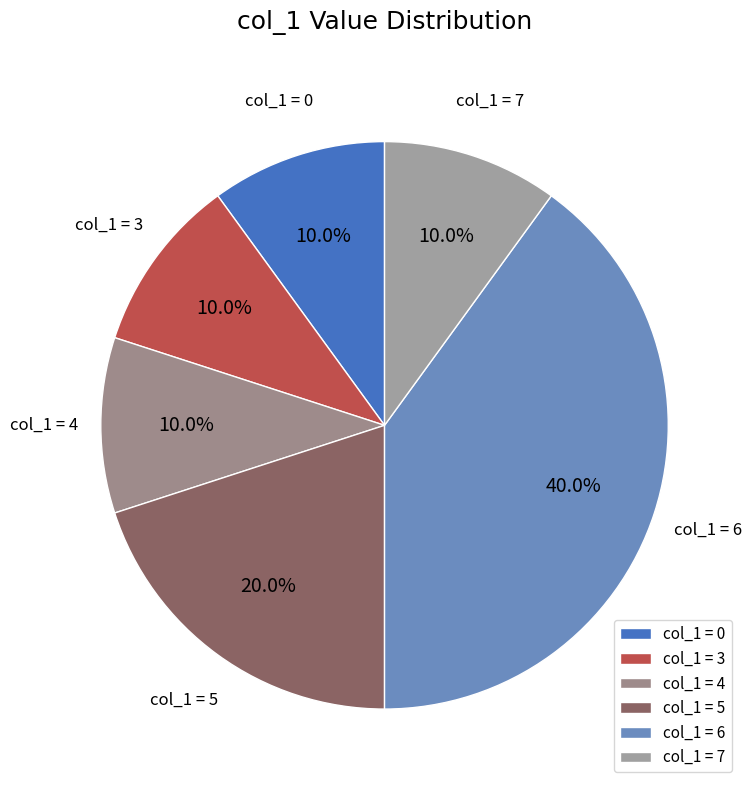

What percentage do col_1 = 0 and col_1 = 7 together represent?

20.0%